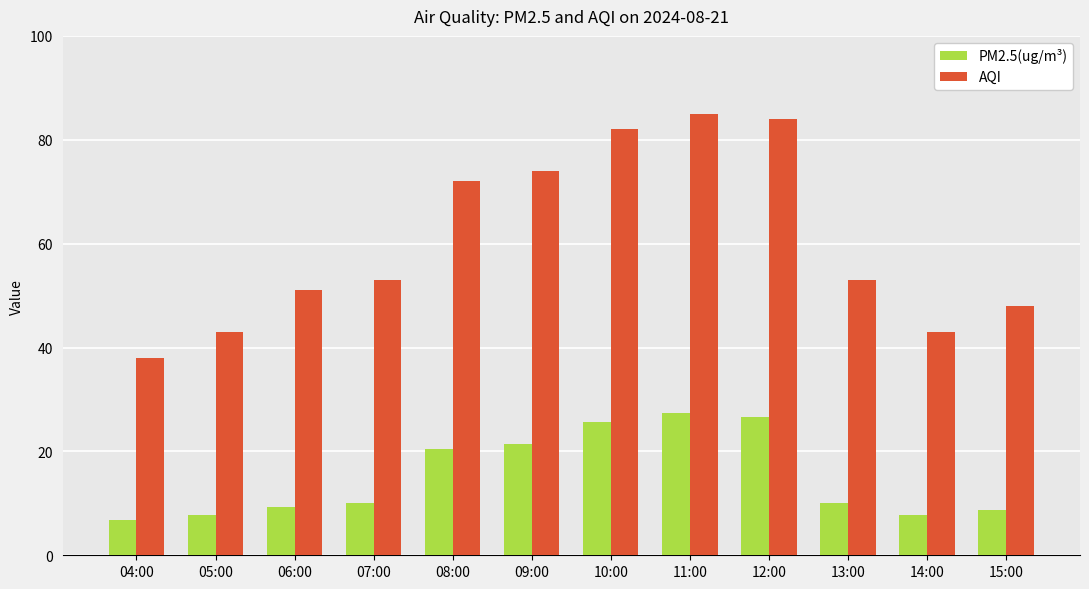

True or false: PM2.5(ug/m³) has a value of 26.7 at 12:00.

True